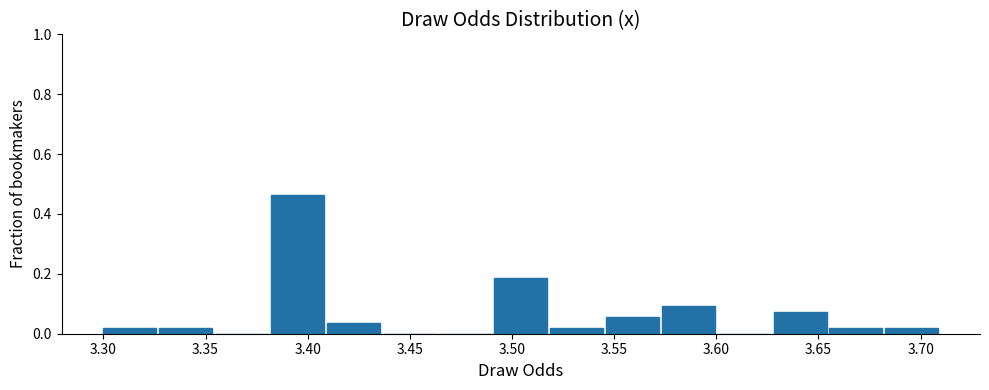

What is the height of the bar covering 3.380 to 3.410 on the x-axis? Neither the bar edges nor the heights are printed on the chart, so give them approximately, as read against the axes.

0.46